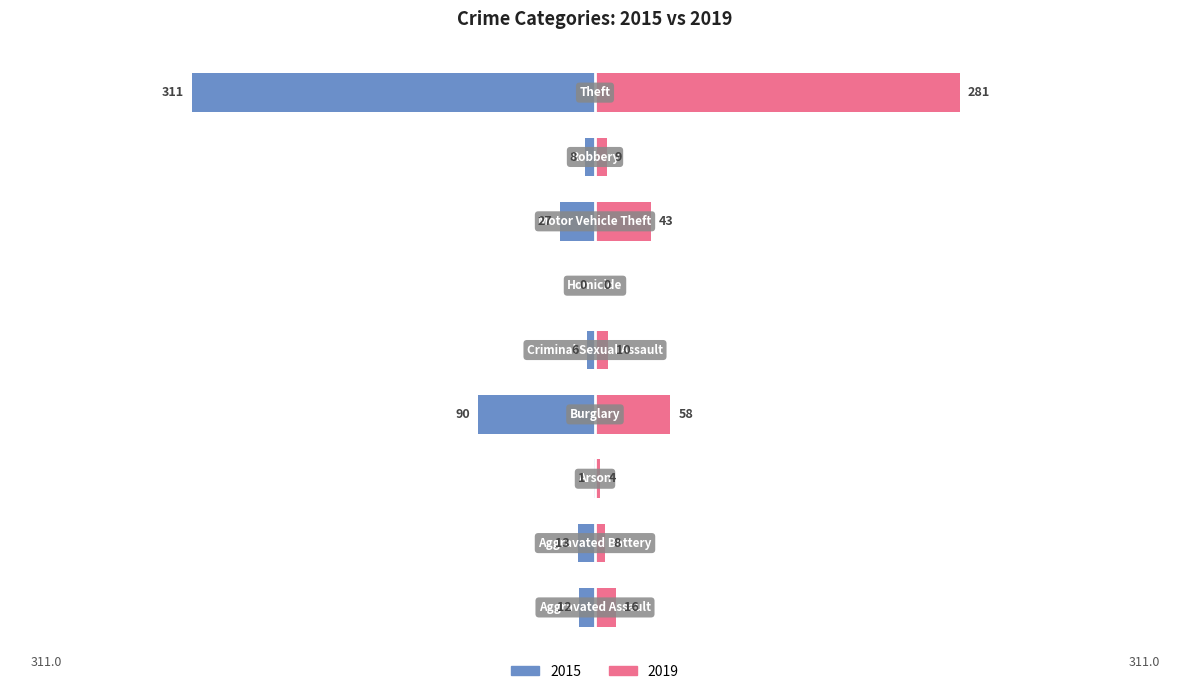

What is the approximate value of 2019 at Robbery, to the nearest 10?

10